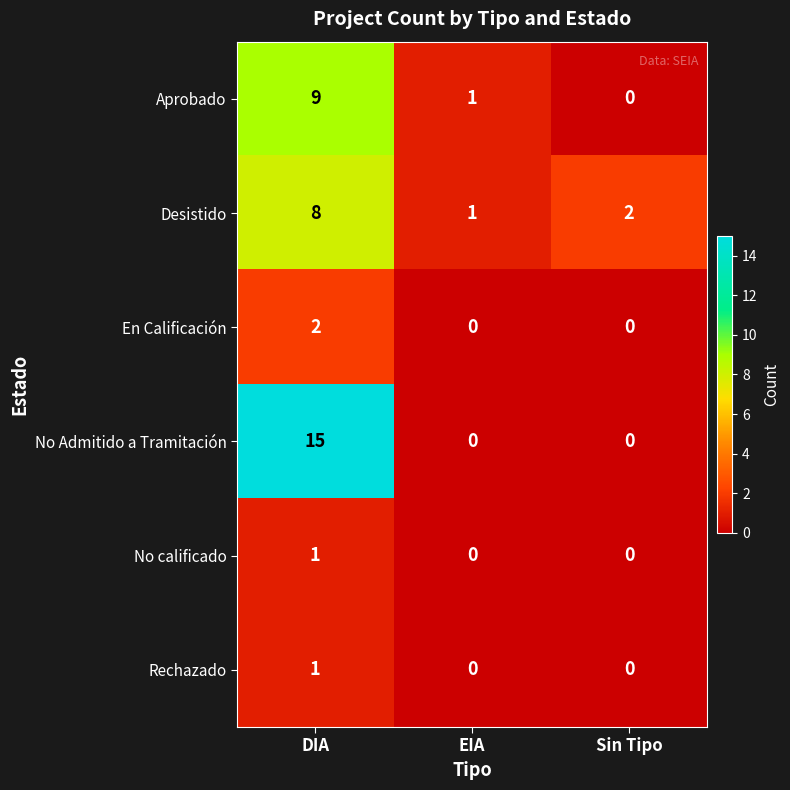

True or false: Rechazado has a value of 0 at DIA.

False